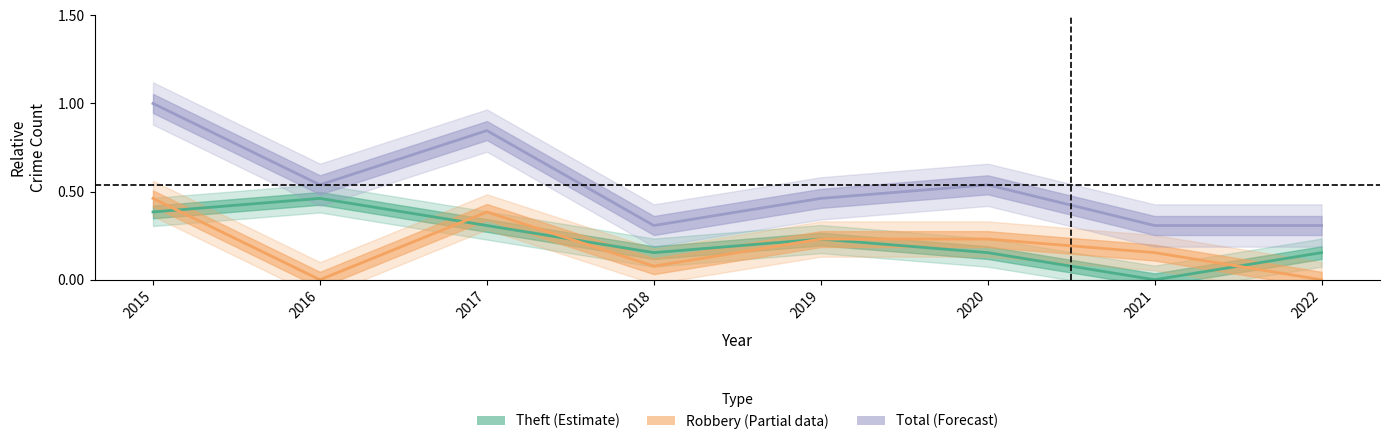

List the series in order of their peak value, highest first.

Total, Robbery, Theft